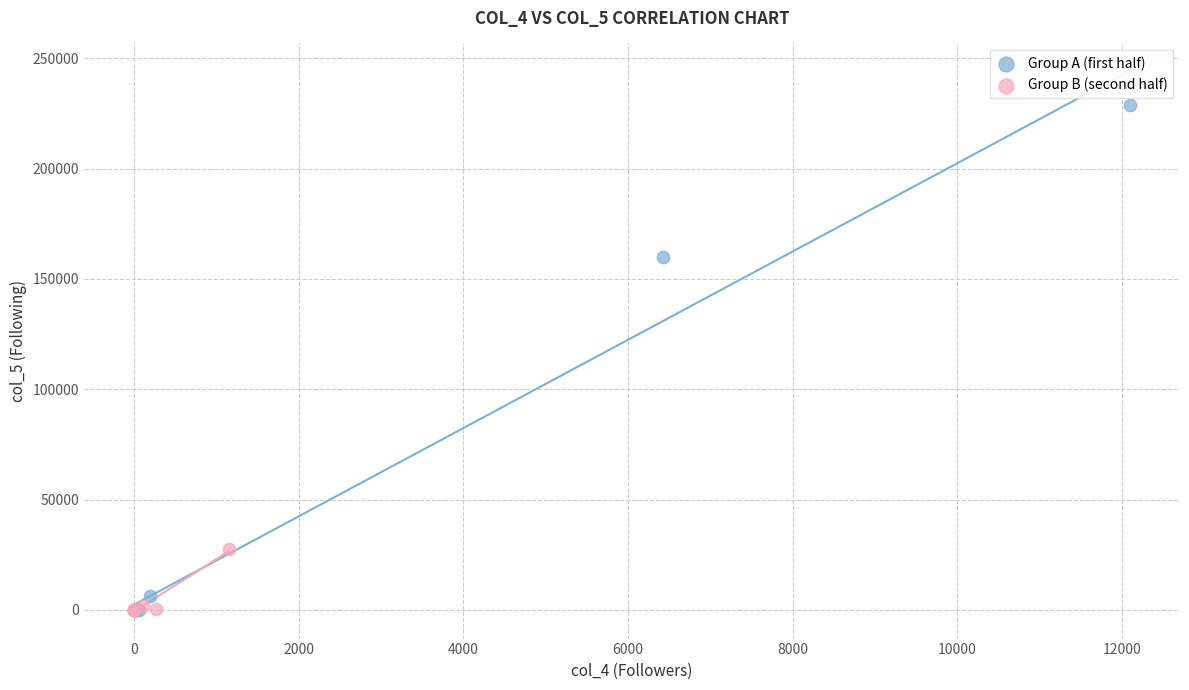

Which series has the largest Y range (max minus min)?

Group A (first half)